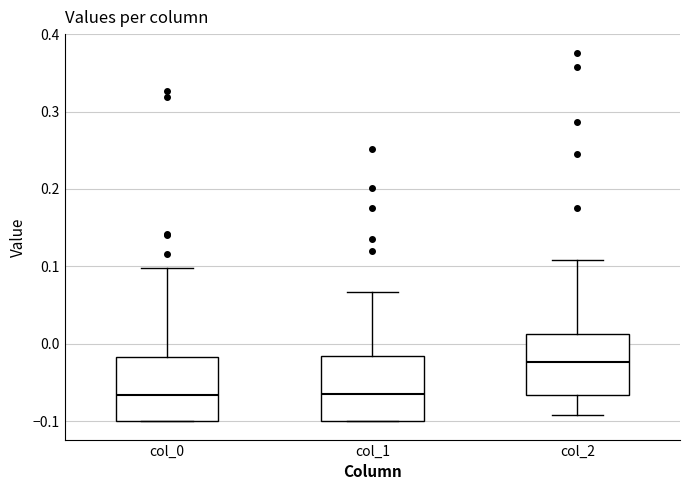

Where does the median line of the box for col_0 sit on the y-axis? The values are not printed on the chart, so give them approximately, as read against the axis.

-0.07